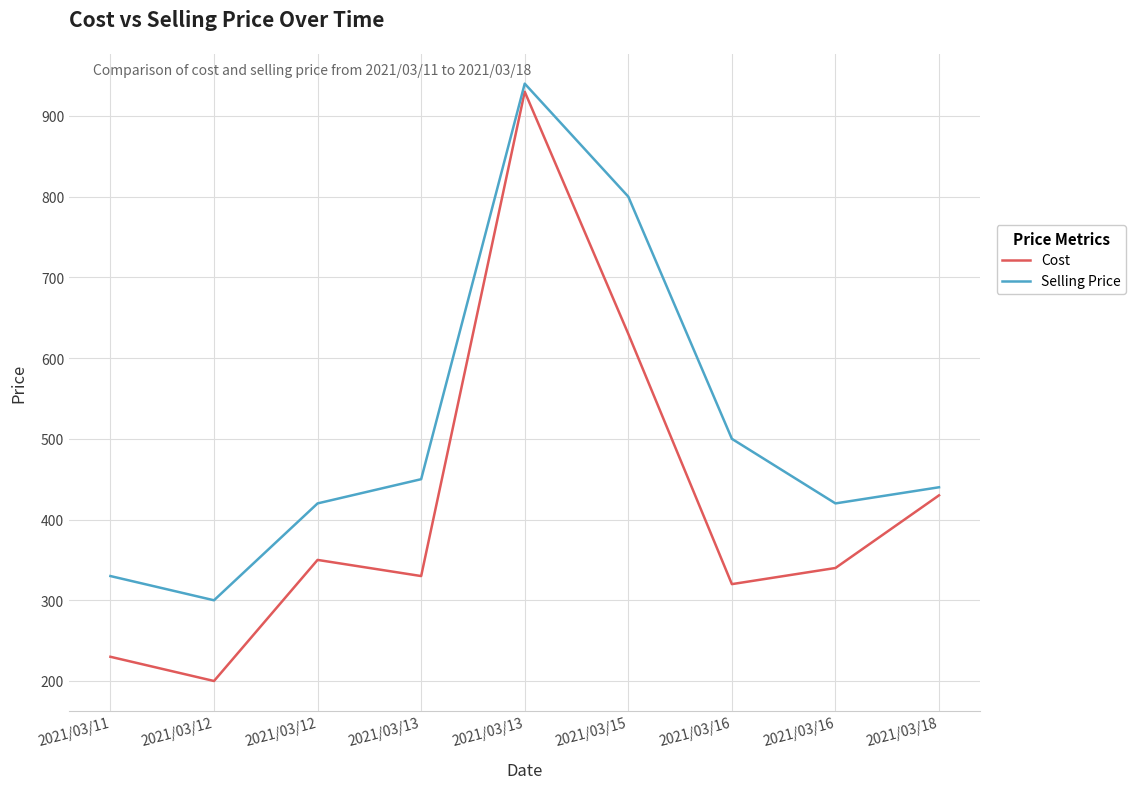

True or false: Selling Price has a value of 846 at 2021/03/16.

False